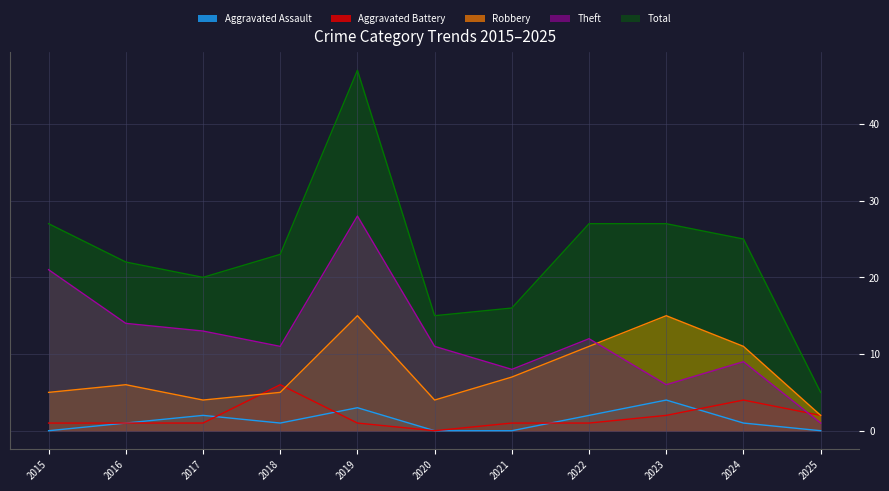

True or false: Aggravated Battery has more than 2 interior local peaks.

False